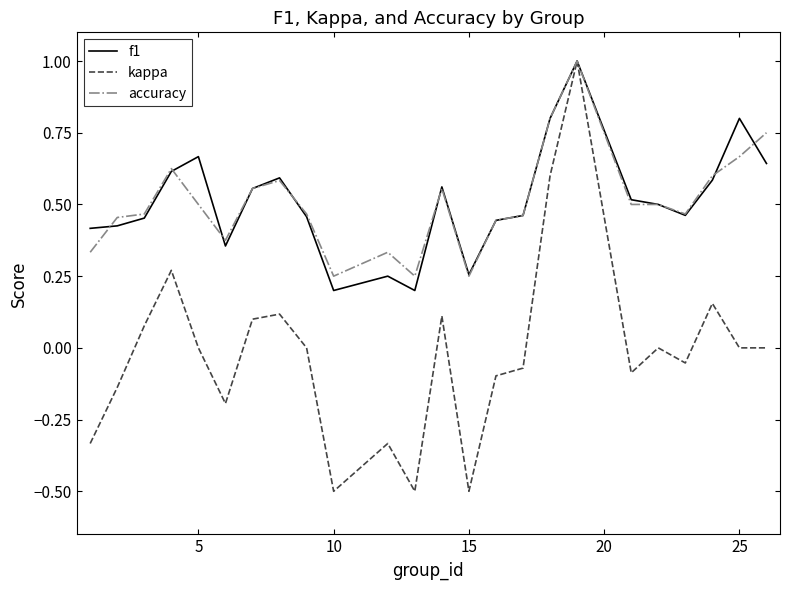

Which series has the largest range (max minus min)?

kappa